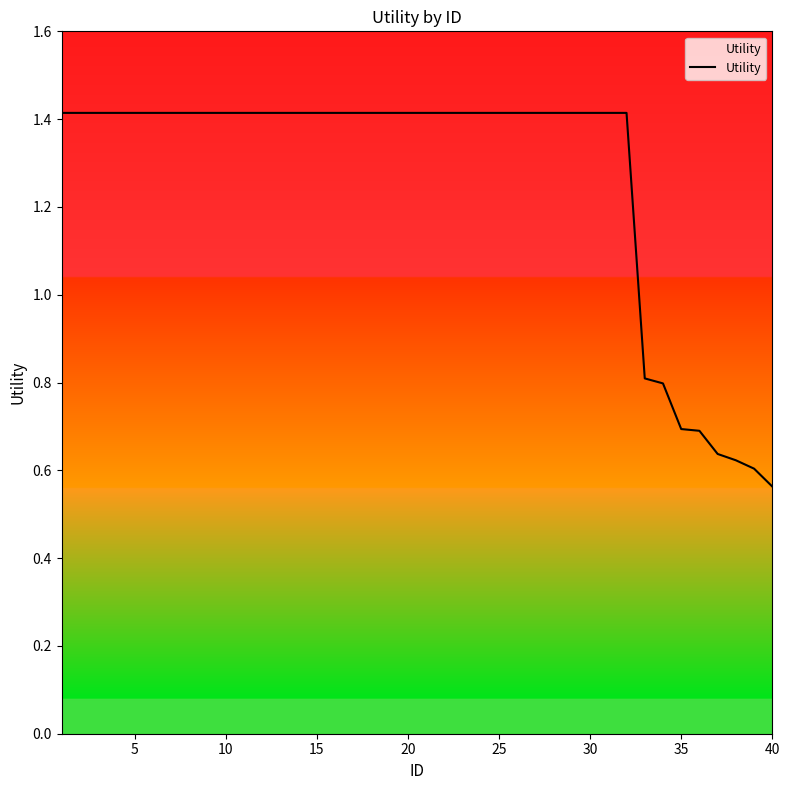

Does the chart display data point markers on the line(s)?

No